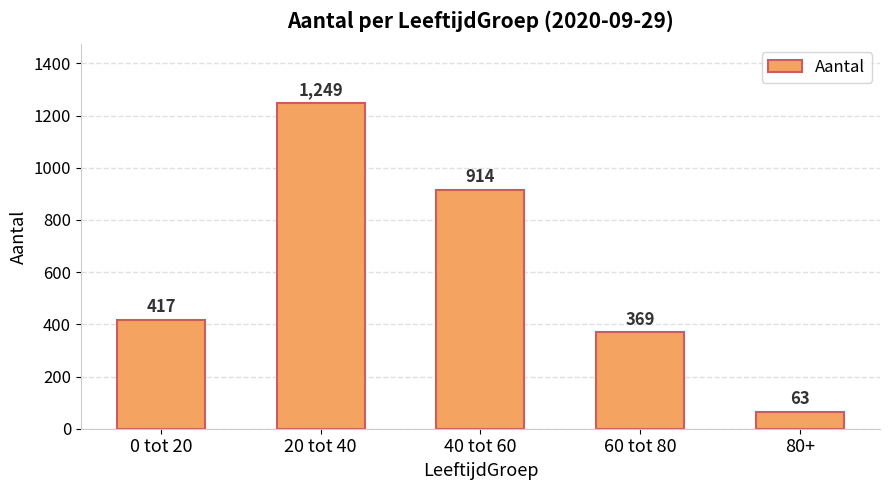

How many distinct data groups are displayed?

1